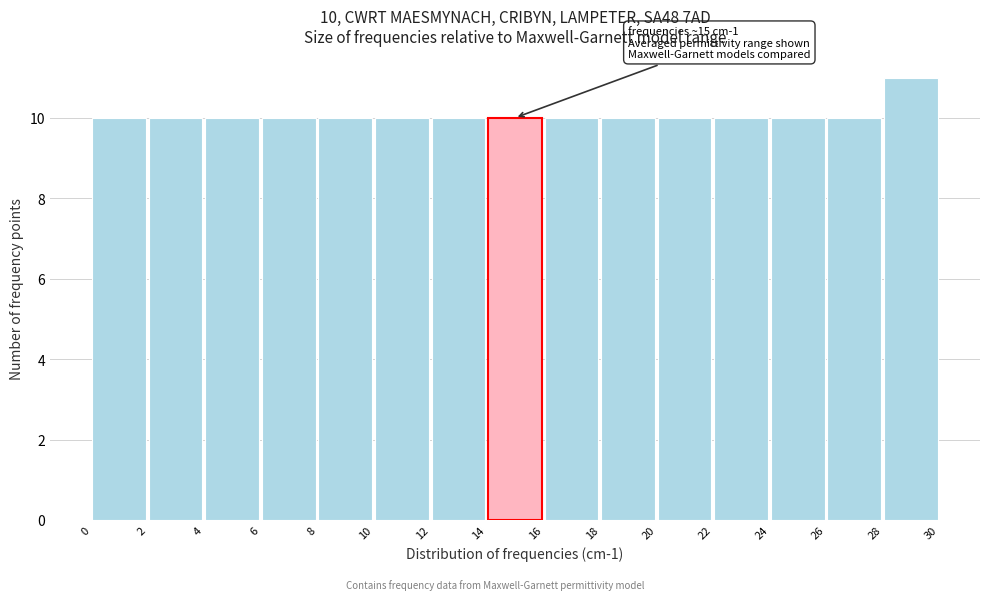

Which range on the x-axis has the tallest bar?

28 to 30